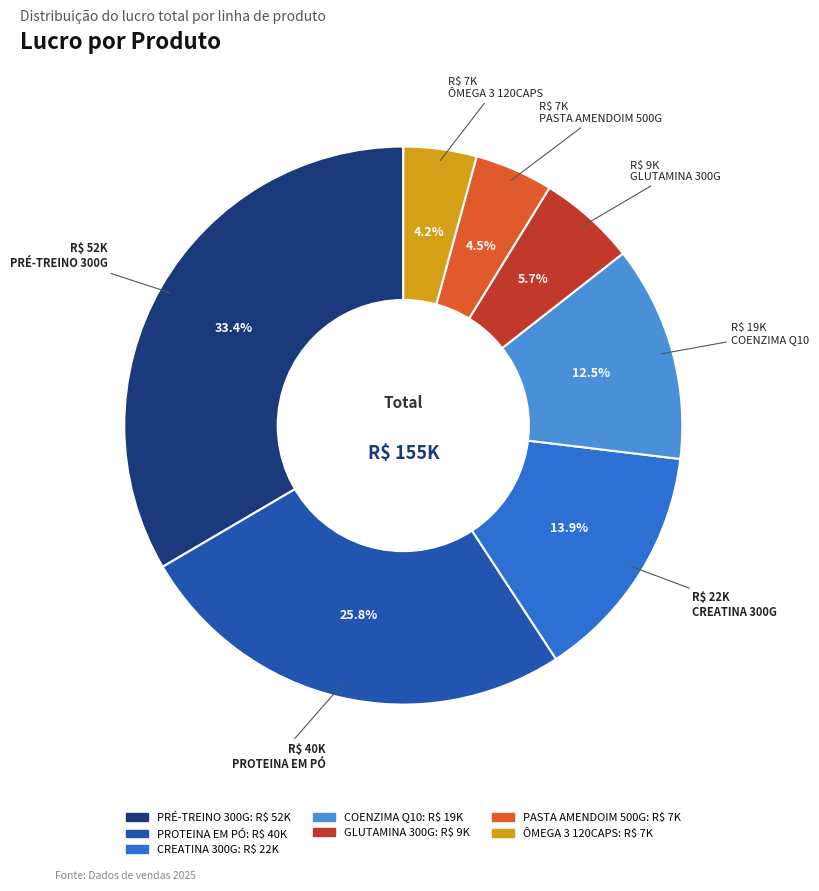

To the nearest percent, what is the average slice percentage?

14%